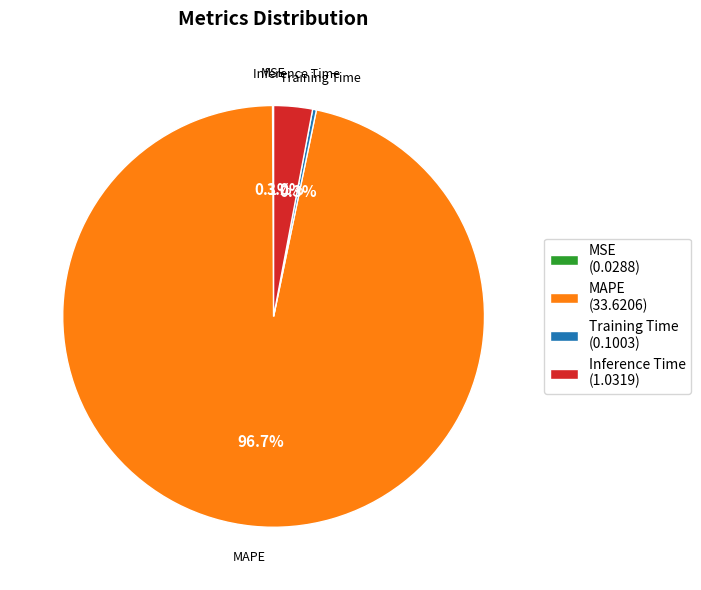

Is it true that Training Time is 0% of the pie?

True